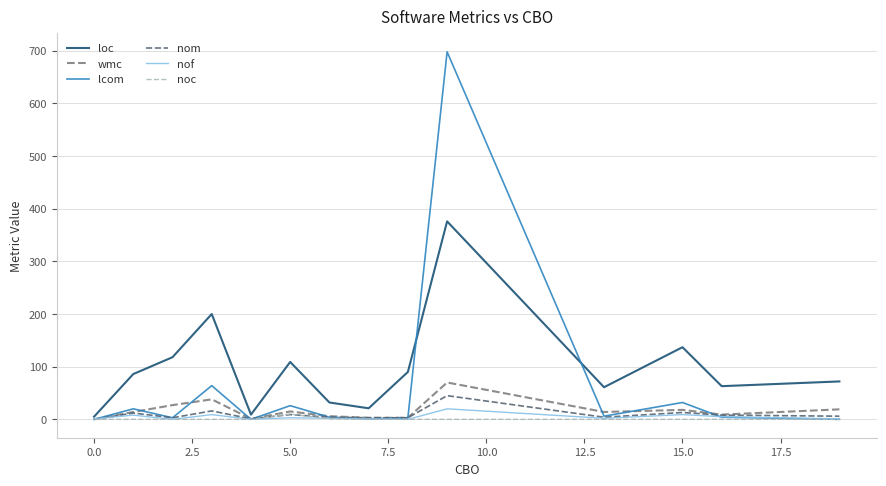

What is the highest value of the nof series?

20